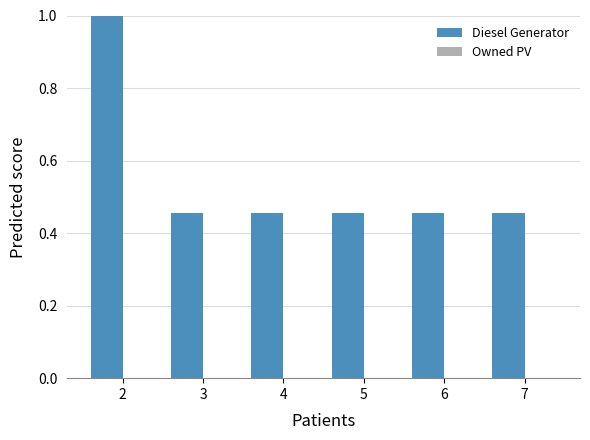

What is the sum of all values?

3.3